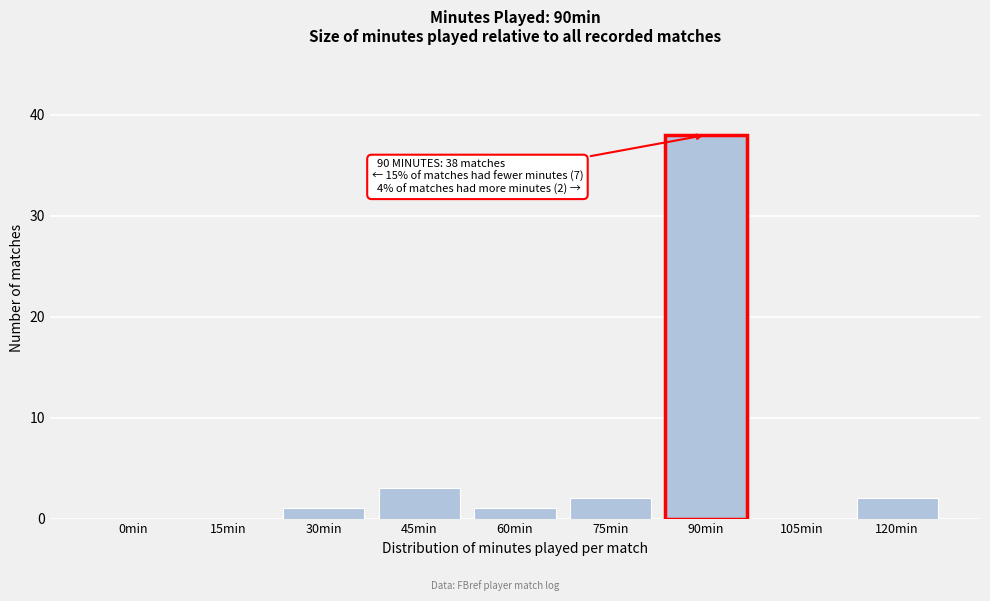

Reading left to right, list all the values displayed in this chart.

0min=0	15min=0	30min=1	45min=3	60min=1	75min=2	90min=38	105min=0	120min=2